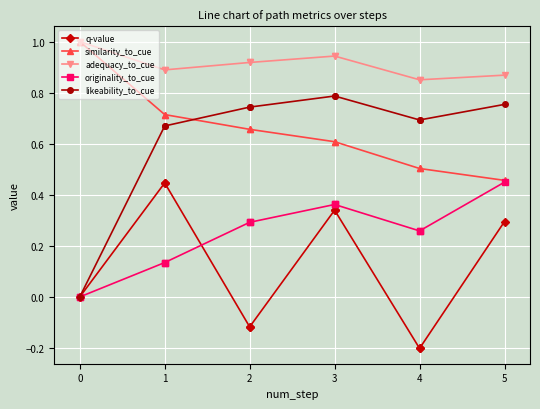

True or false: likeability_to_cue has more than 2 points higher than both neighbors.

False